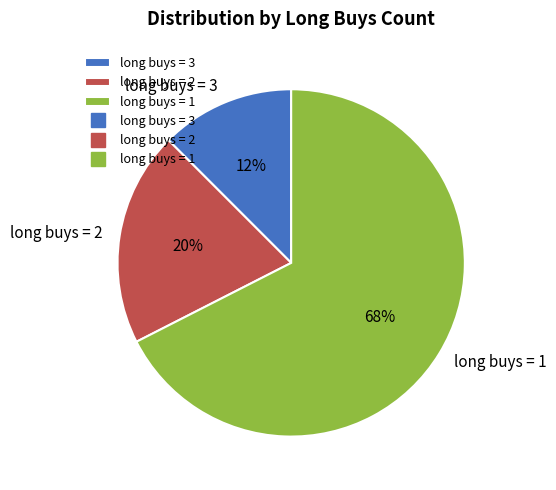

How many slices are in this pie chart?

3